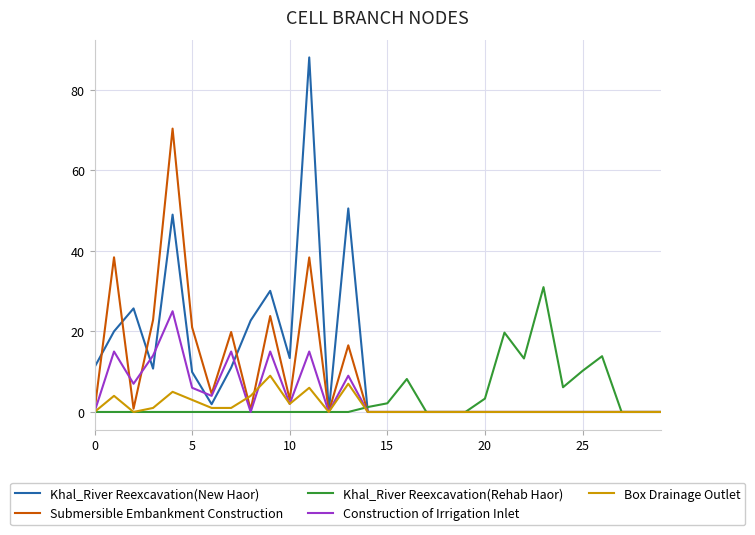

Which series has the largest range (max minus min)?

Khal_River Reexcavation(New Haor)